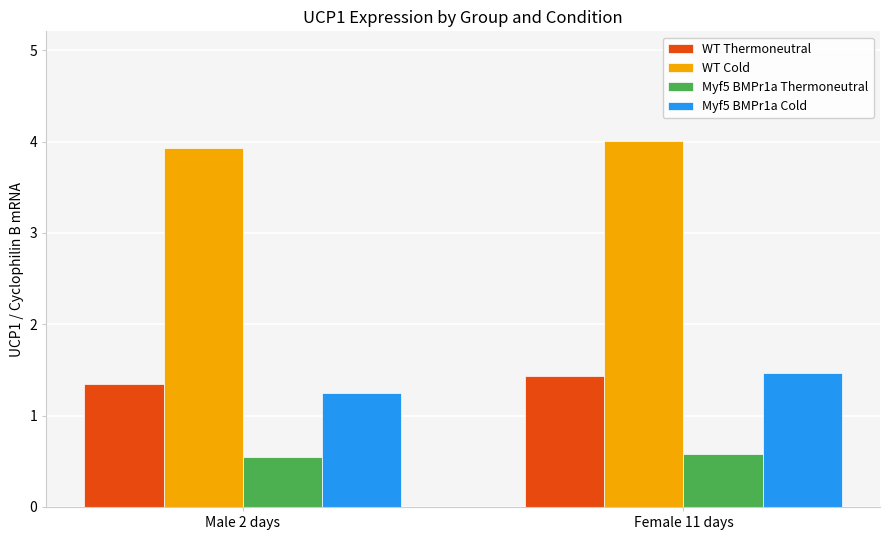

The Myf5 BMPr1a Thermoneutral series shows 0.9 at Female 11 days. True or false?

False